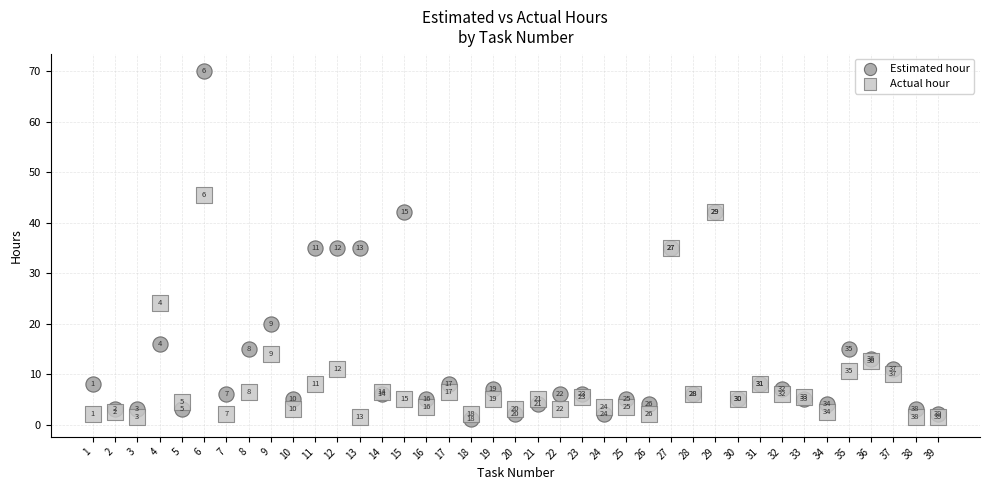

In the Estimated hour series, what Y value is closest to 35?

35.0